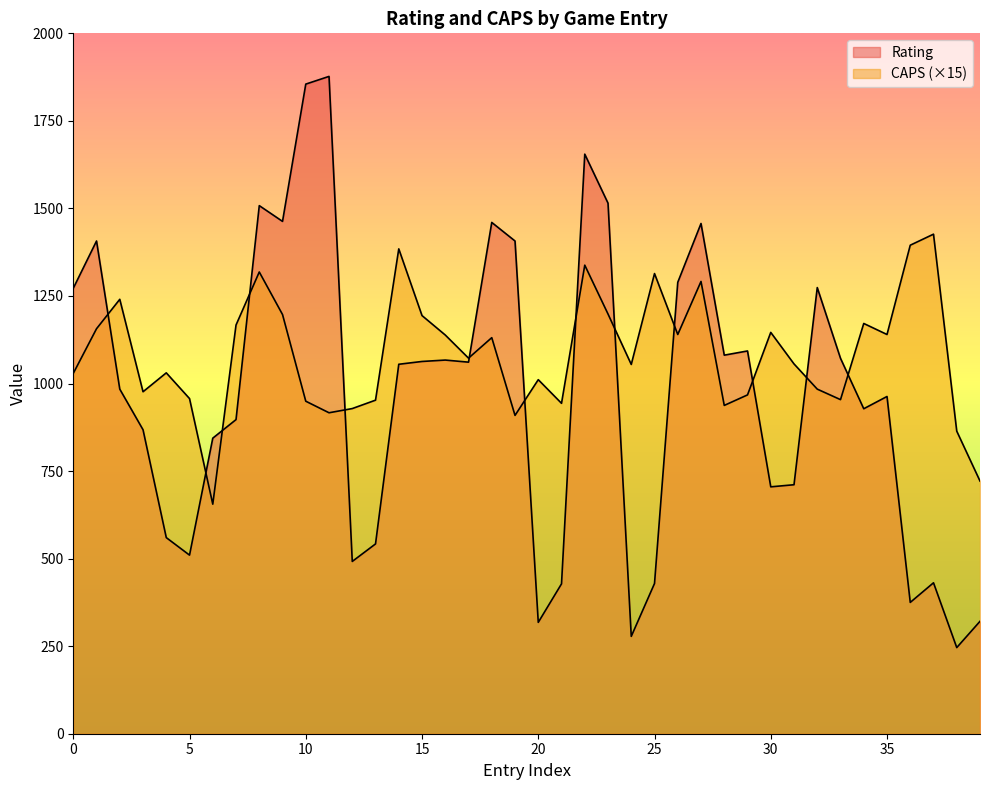

Rank the series by their maximum value, from highest to lowest.

Rating, CAPS